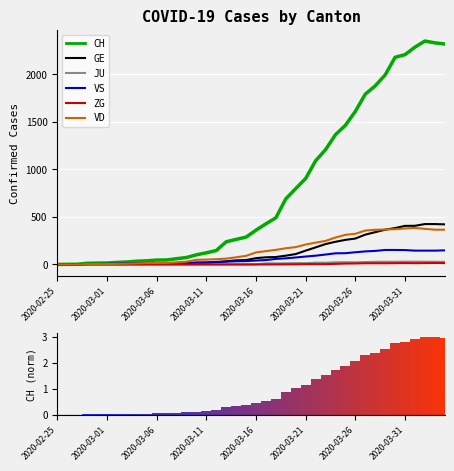

The GE series shows 140 at 28. True or false?

False